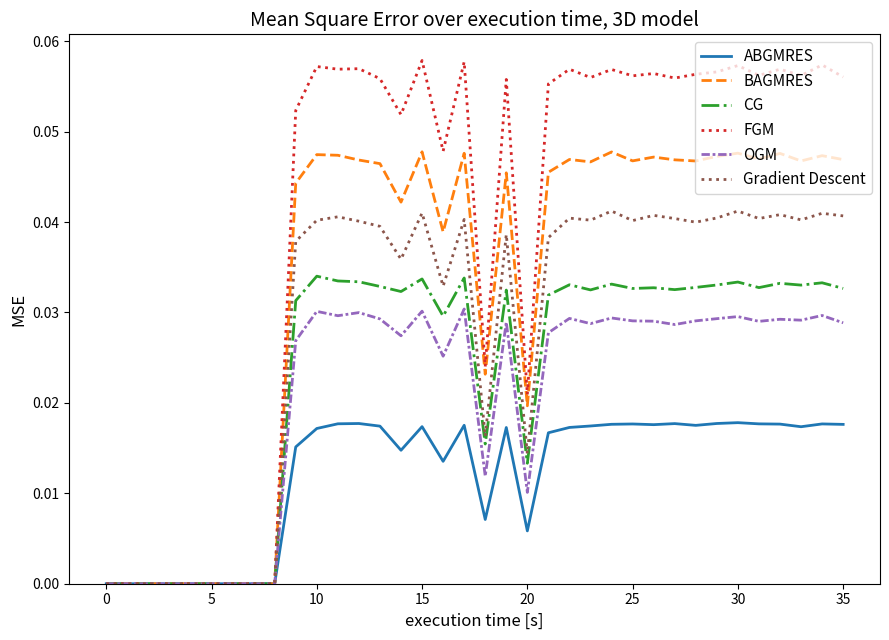

Which series has the widest spread of values?

FGM